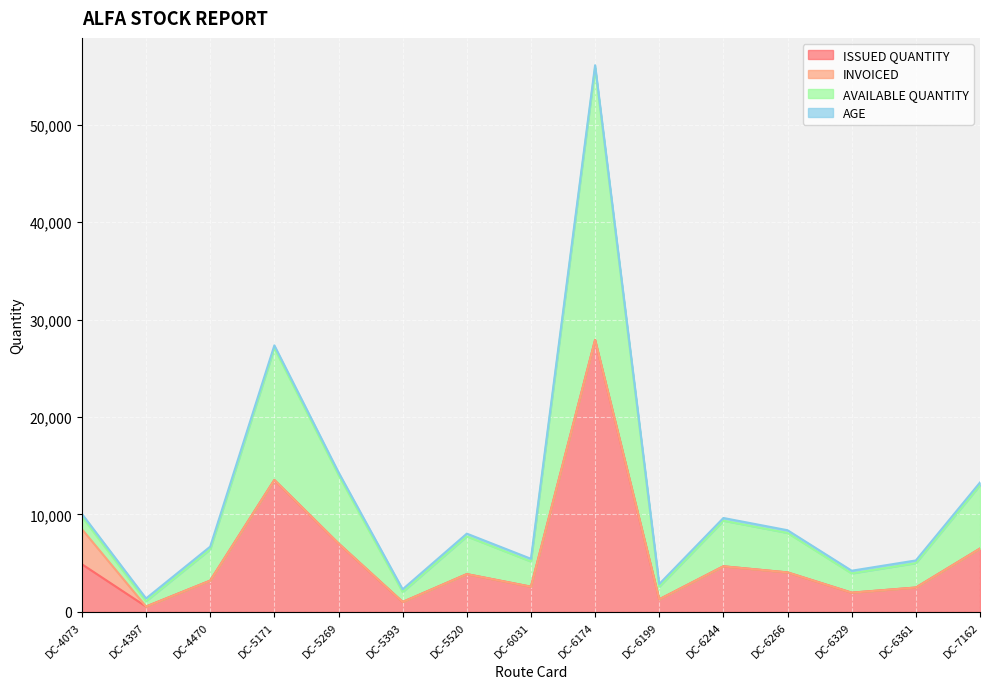

In ISSUED QUANTITY, how many points are higher than both neighbors (excluding endpoints)?

4